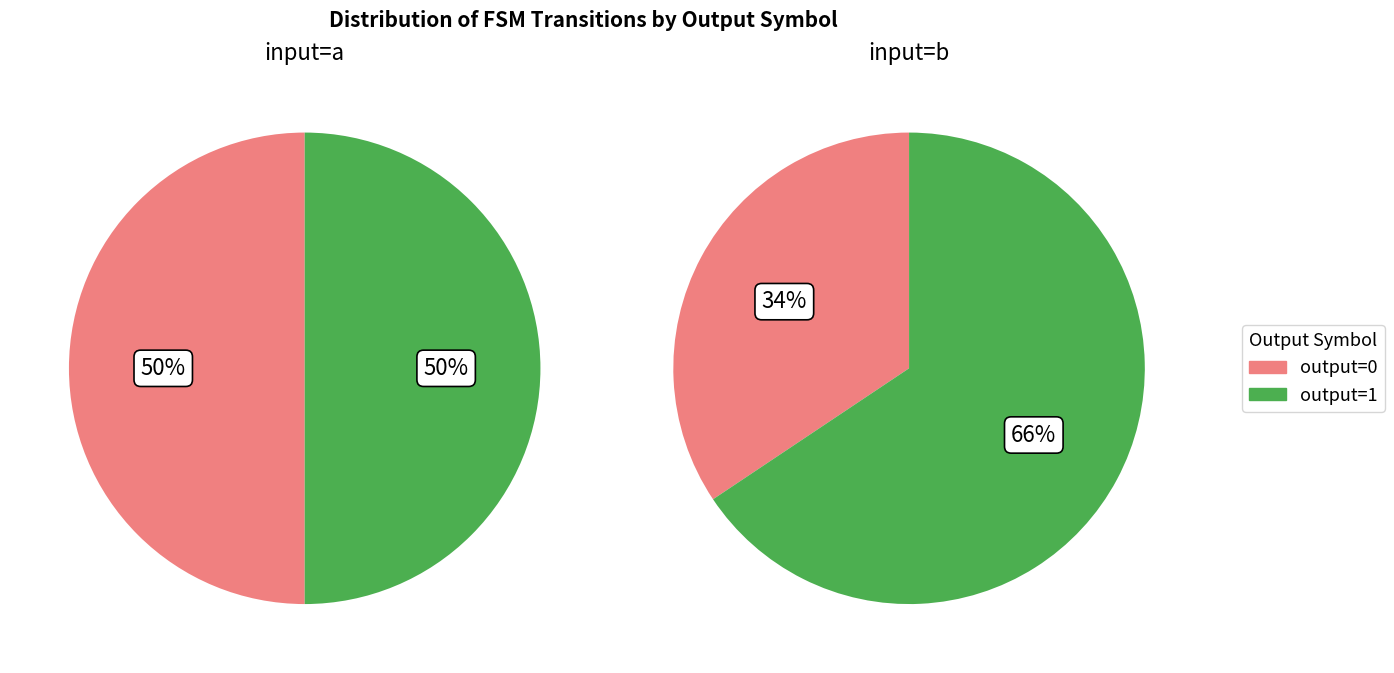

Is it true that output=1 (input=a) is 31% of the pie?

False